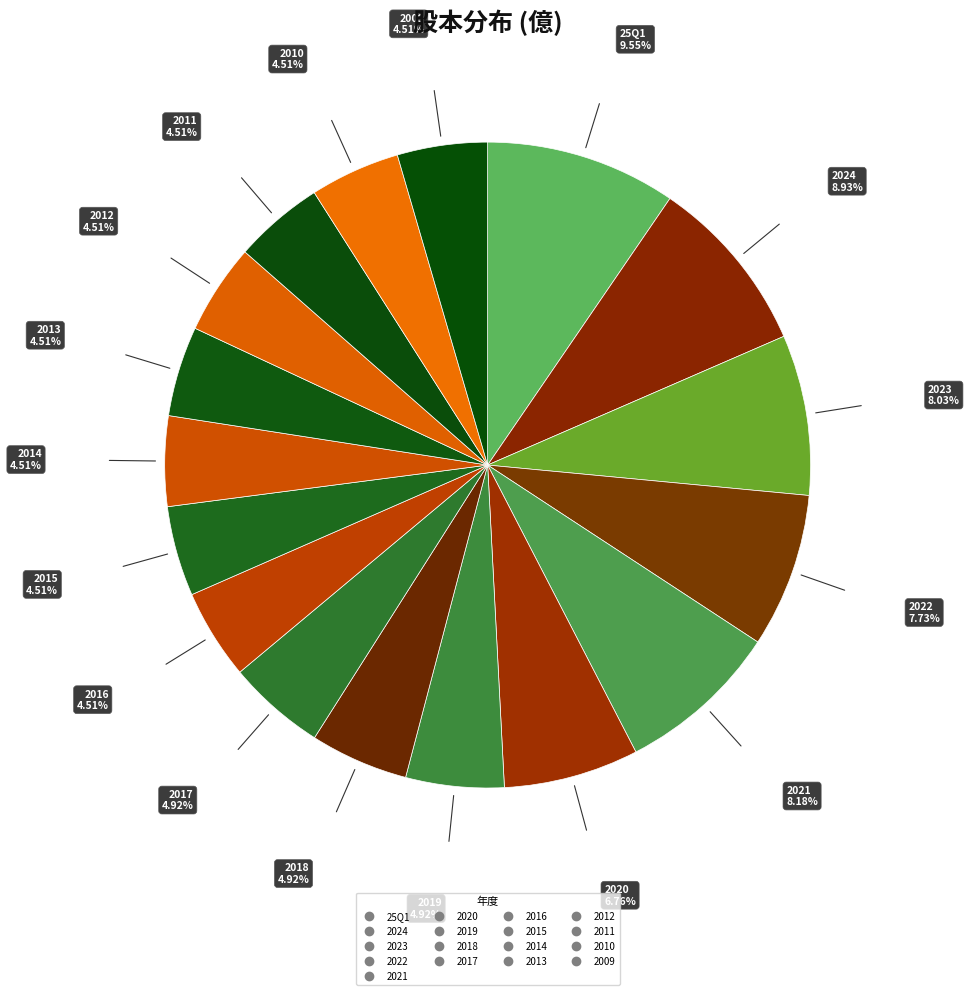

How many slices are in this pie chart?

17